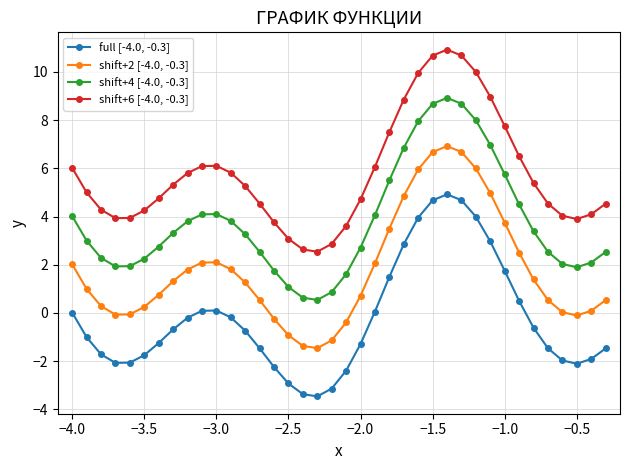

True or false: shift+2 [-4.0, -0.3] and full [-4.0, -0.3] cross at least once.

False